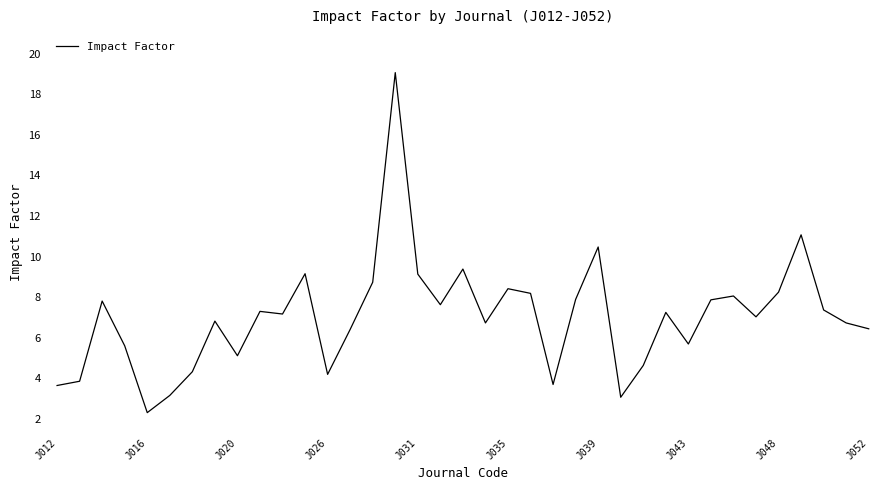

Count the number of data series in this chart.

1